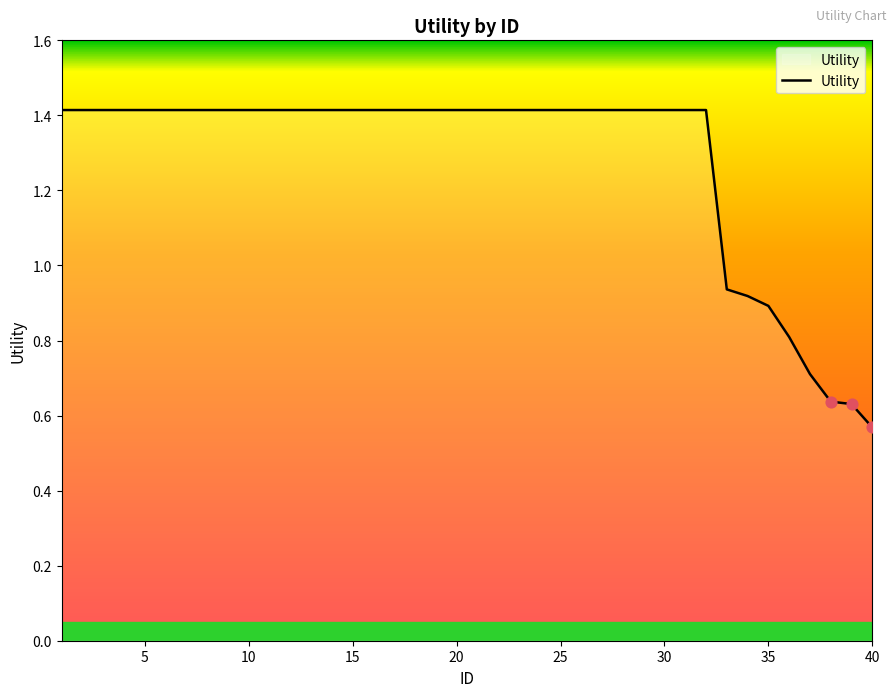

What is the maximum value shown in the chart?

1.4